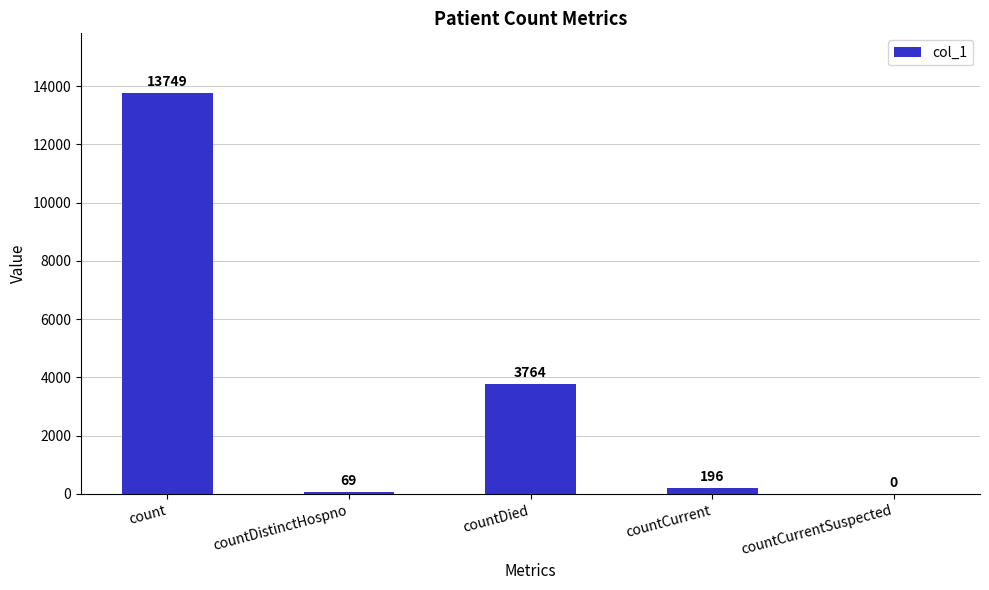

True or false: the data shows 2121 at countDied.

False